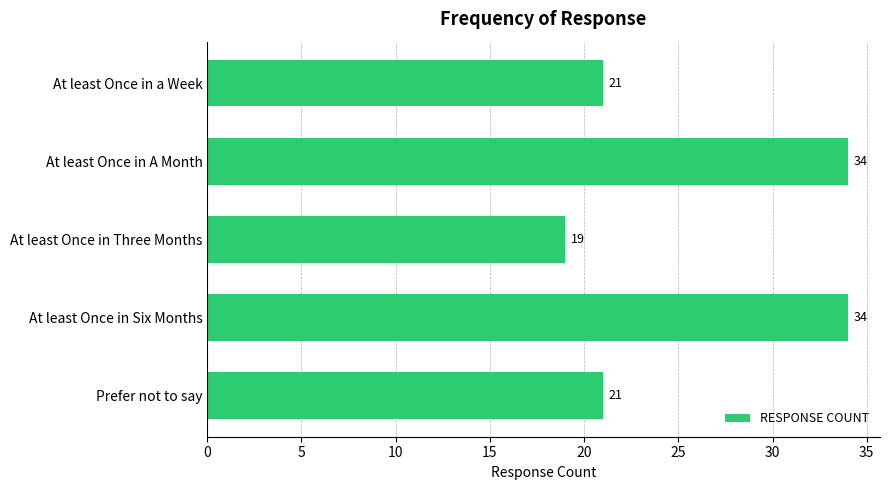

Is it true that the value at At least Once in A Month is 17?

False